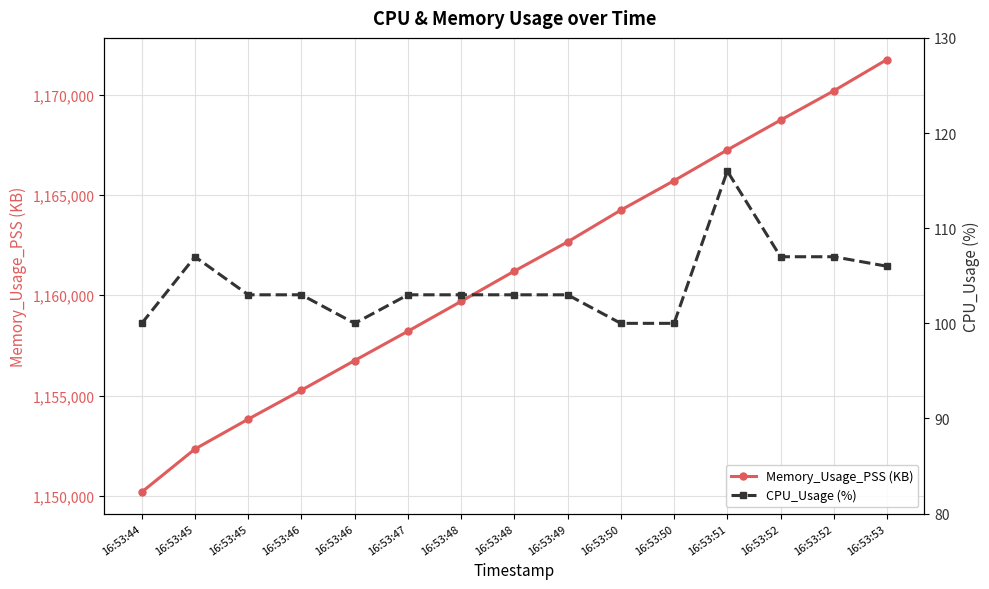

Which series has the widest spread of values?

Memory_Usage_PSS (KB)